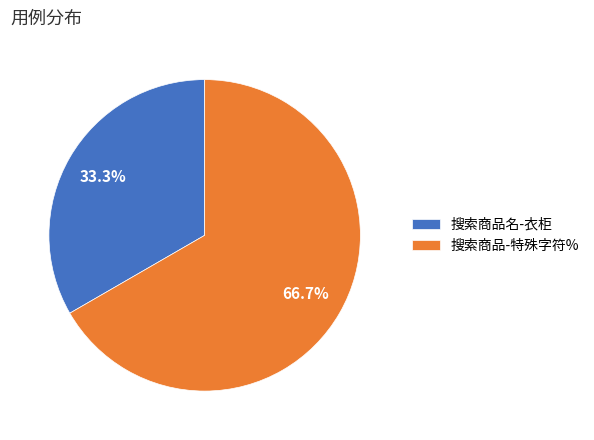

What is the largest slice in the pie chart?

搜索商品-特殊字符%